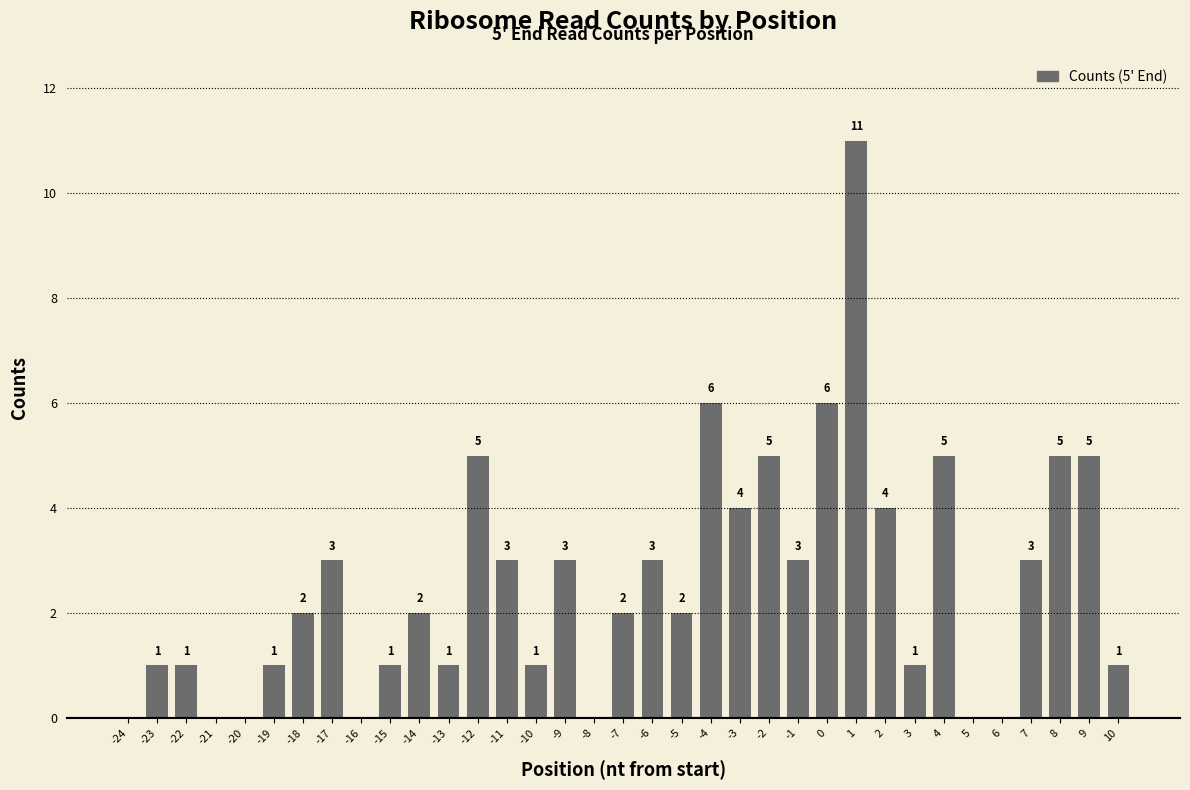

How many positive values are there?

28